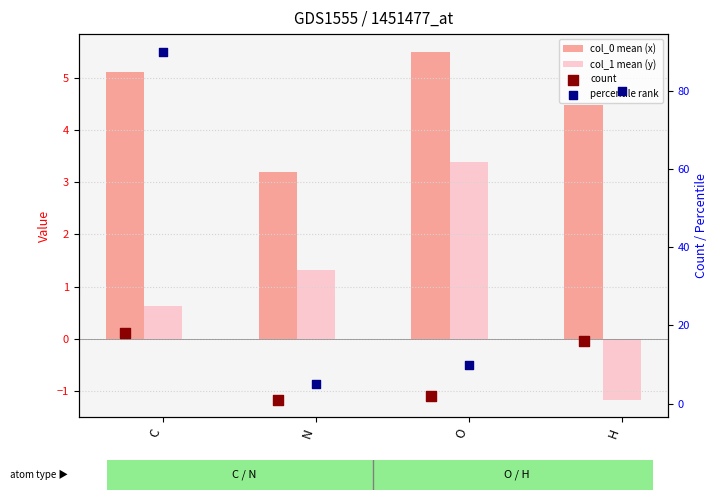

What is the total value across all series at C?

113.7